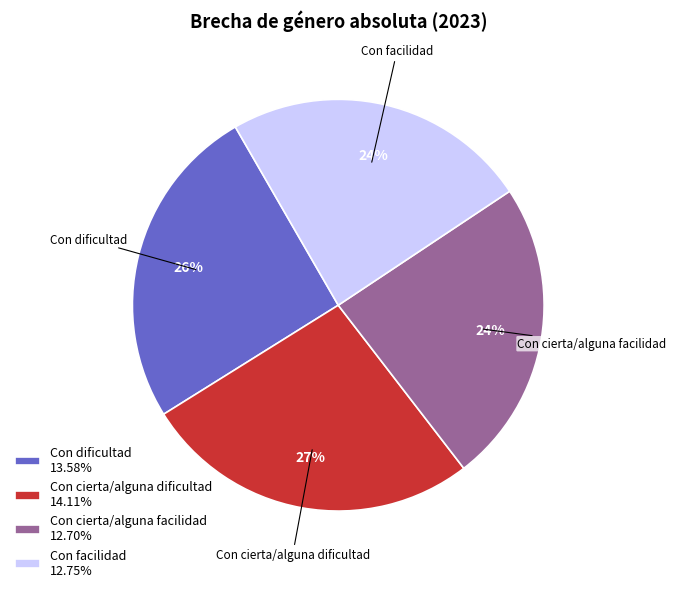

How many segments does this pie chart have?

4